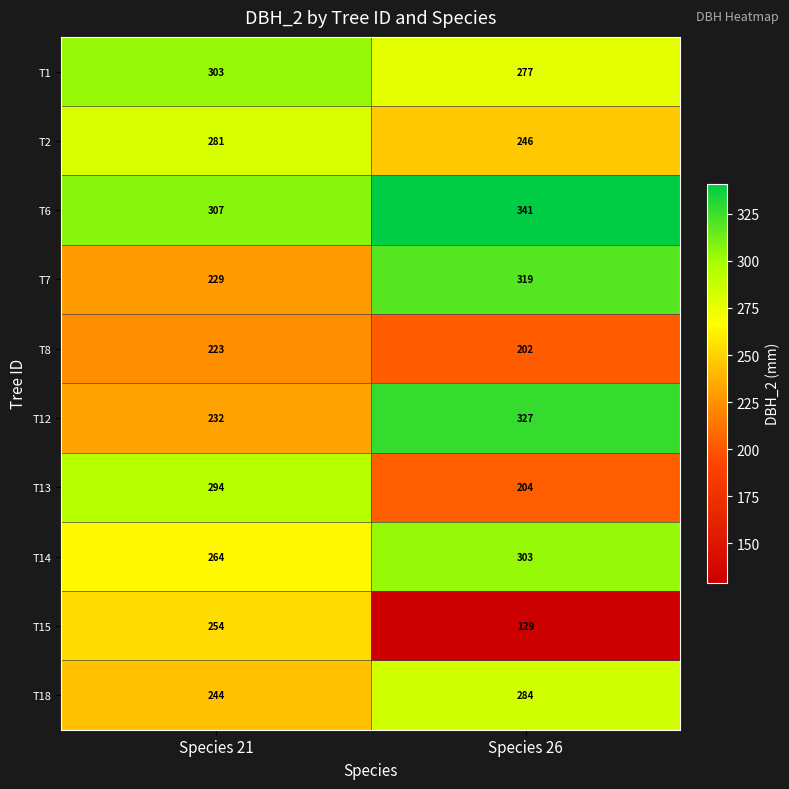

At how many categories does at least one series exceed 213?

2